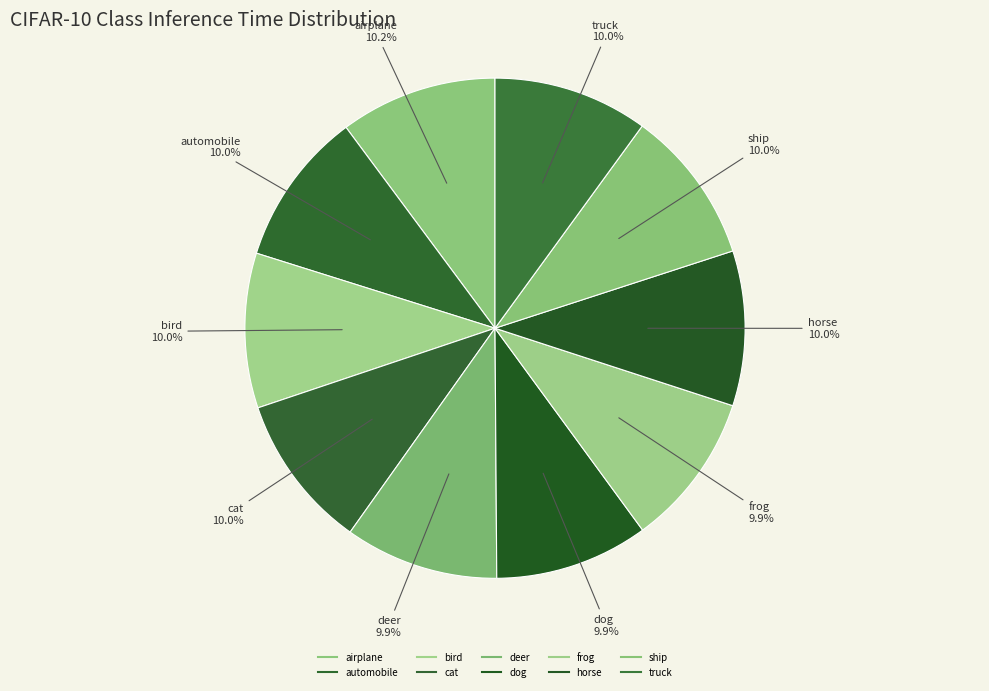

What portion of the pie excludes cat?

90.0%